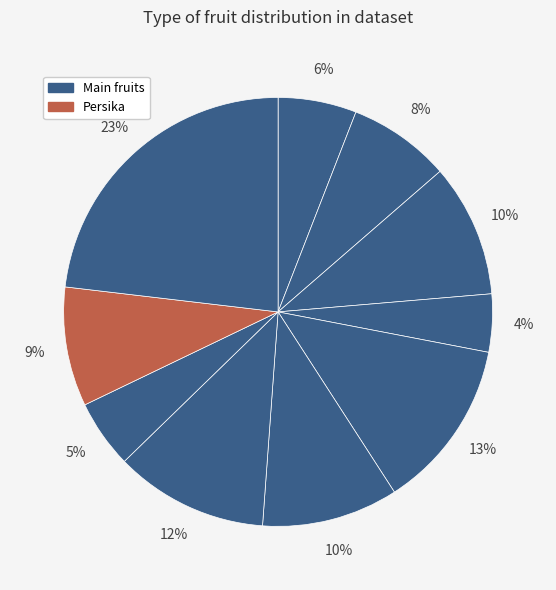

Count the number of slices in the pie.

10